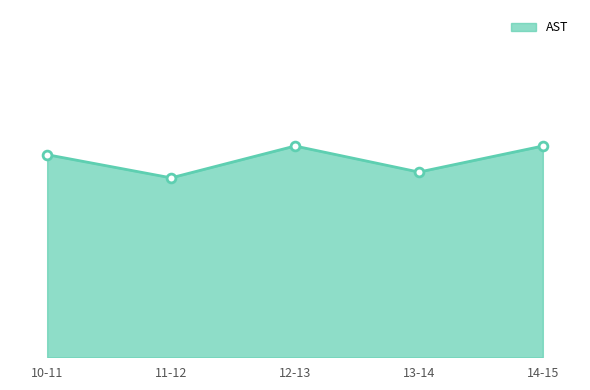

Between 13-14 and 11-12, which is larger?

13-14